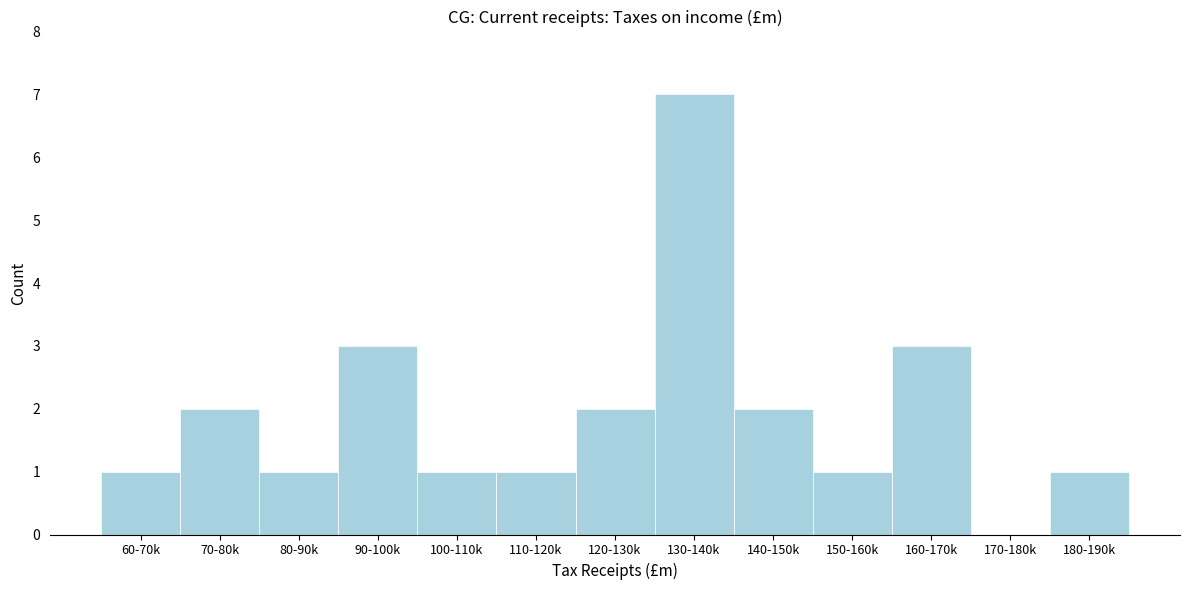

Reading left to right, transcribe all the data shown in this chart.

60-70k=1	70-80k=2	80-90k=1	90-100k=3	100-110k=1	110-120k=1	120-130k=2	130-140k=7	140-150k=2	150-160k=1	160-170k=3	170-180k=0	180-190k=1